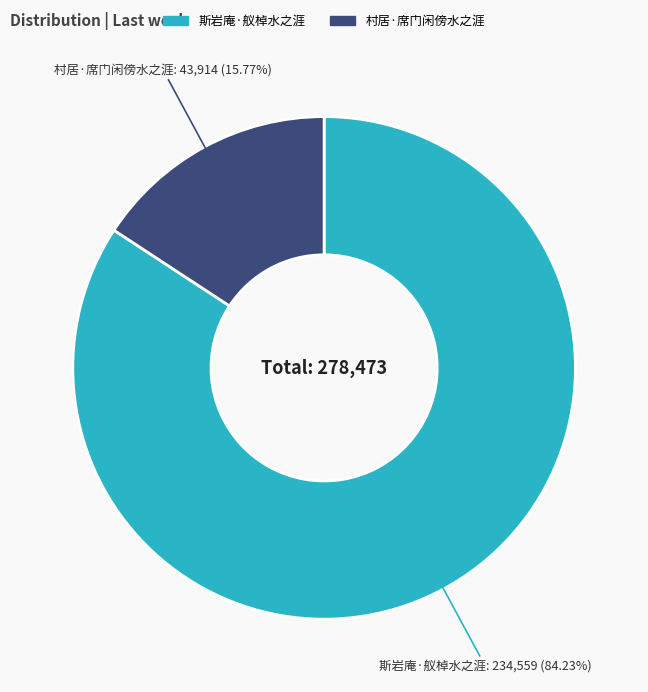

To the nearest percent, what percentage of the pie is 斯岩庵·舣棹水之涯?

84%